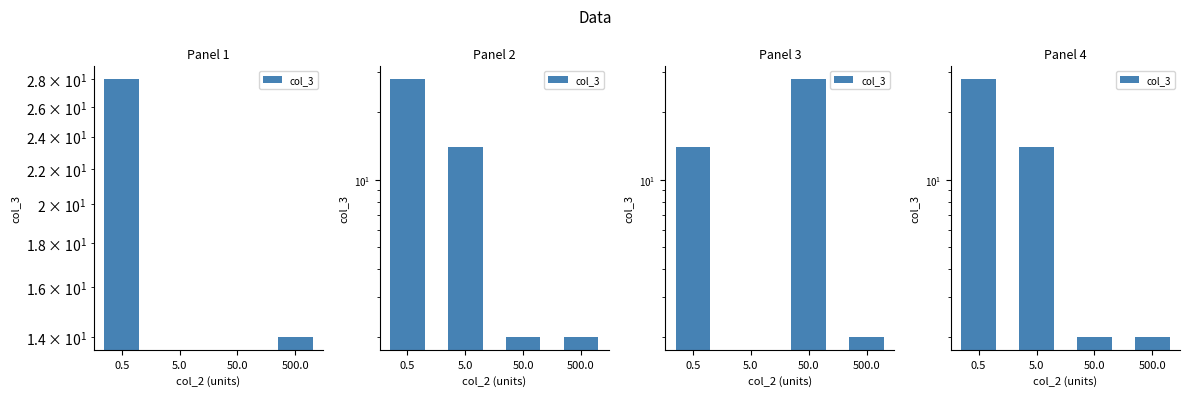

What position from the left is 5.0?

2